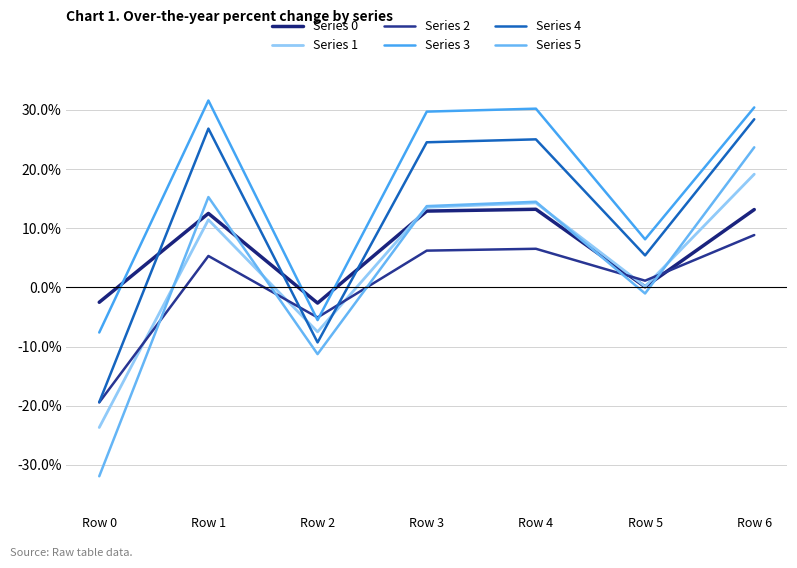

In Series 4, how many points are lower than both neighbors (excluding endpoints)?

2